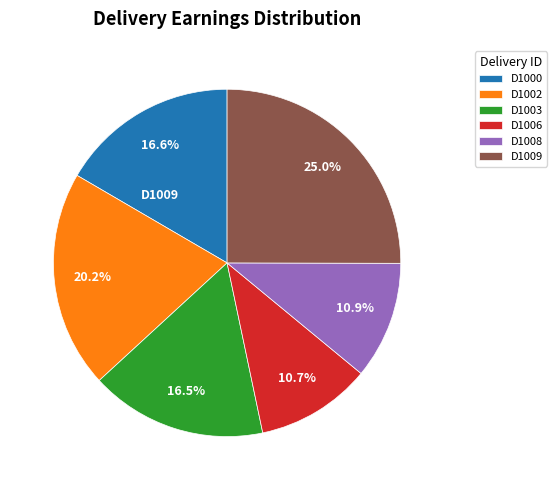

Count the number of slices in the pie.

6